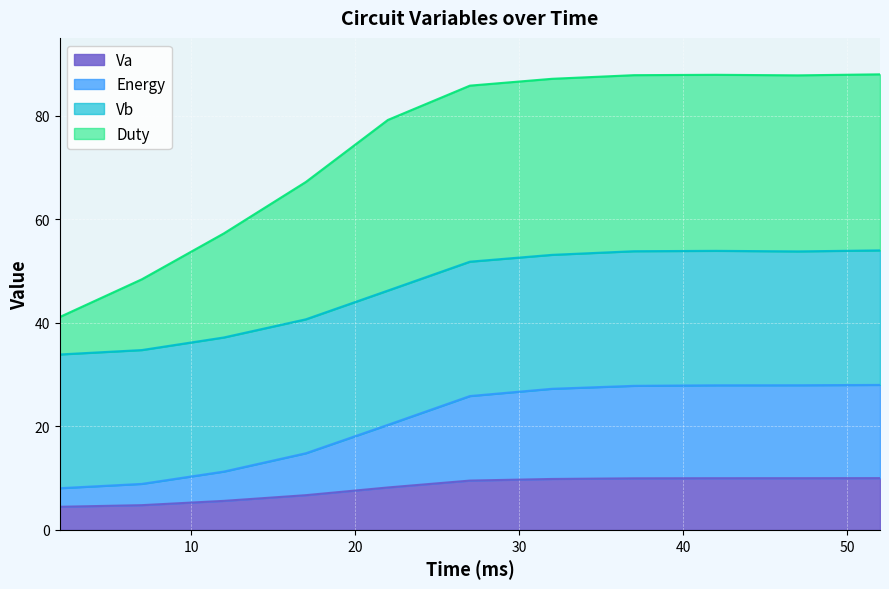

True or false: Va has a value of 15.8 at 27.

False